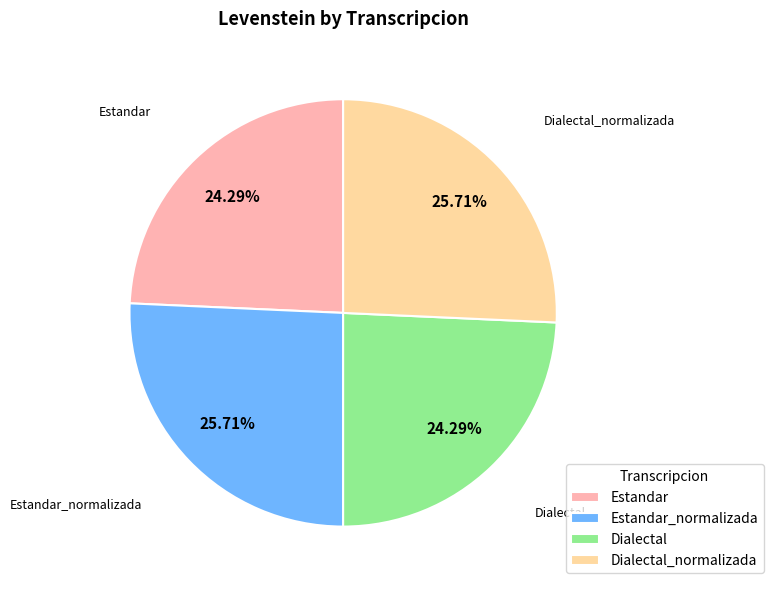

What is the ratio of the value at Estandar to the value at Dialectal_normalizada?

0.9